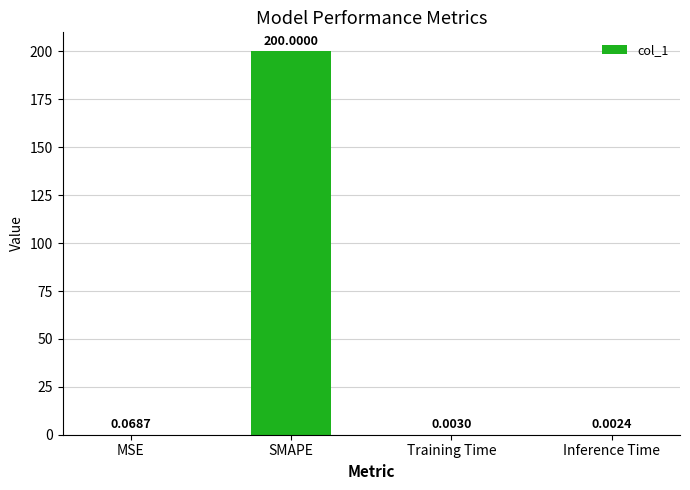

Between MSE and Training Time, which is larger?

MSE